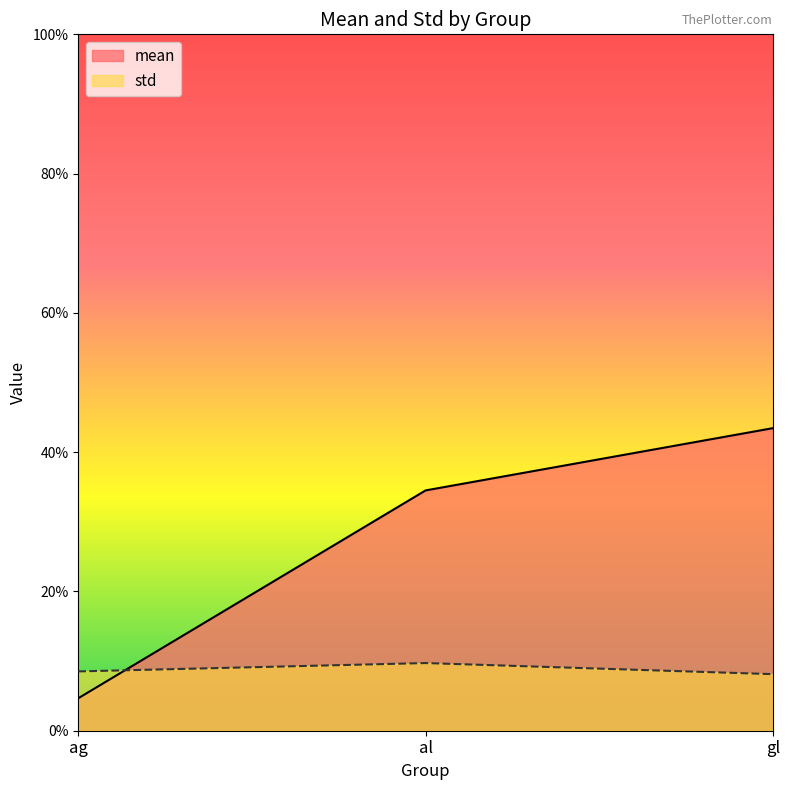

Rank the series by their average value, from lowest to highest.

std, mean